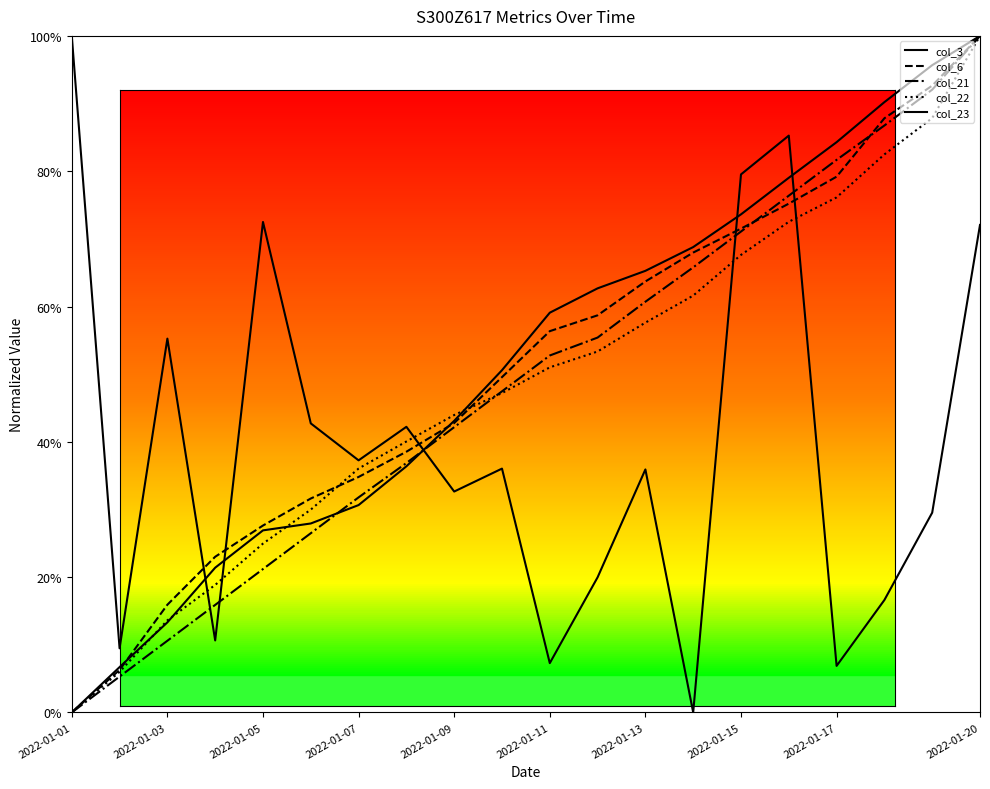

Which series has the largest range (max minus min)?

col_3